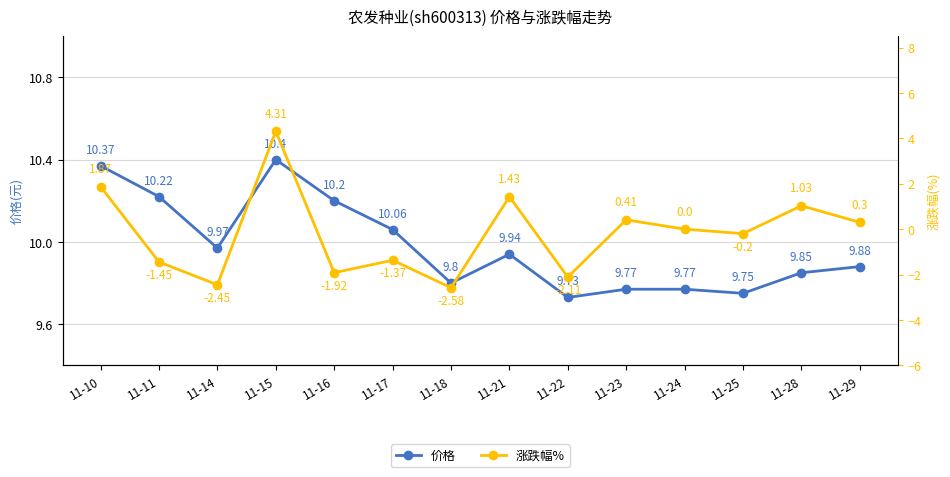

At which category does 涨跌幅% reach its first local valley?

11-14